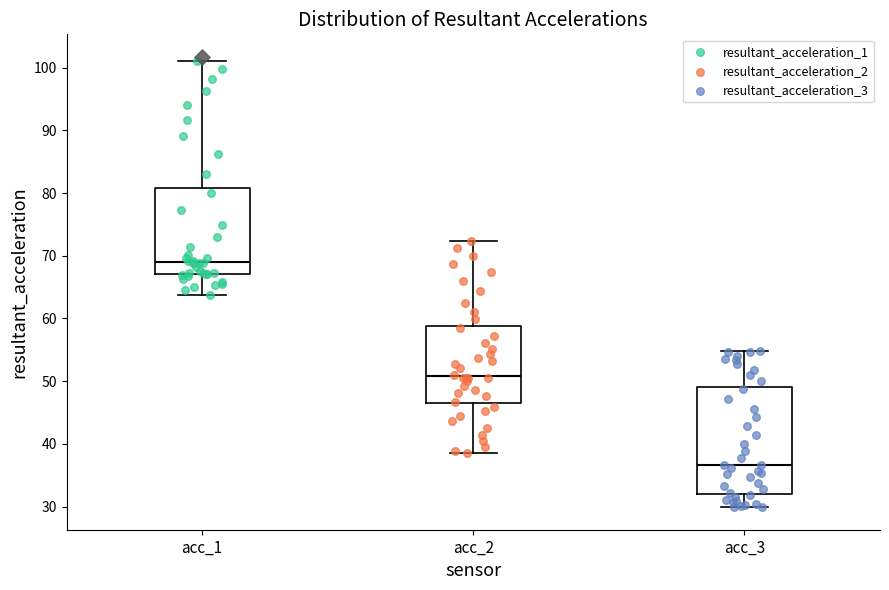

Reading left to right, read every box against the y-axis: the position of its median line, the range the box covers, and the ends of its whiskers. The values are not printed on the chart, so give them approximately, as read against the axis.

acc_1: median 69, box 67 to 81, whiskers 64 to 101
acc_2: median 51, box 46 to 59, whiskers 38 to 72
acc_3: median 37, box 32 to 49, whiskers 30 to 55